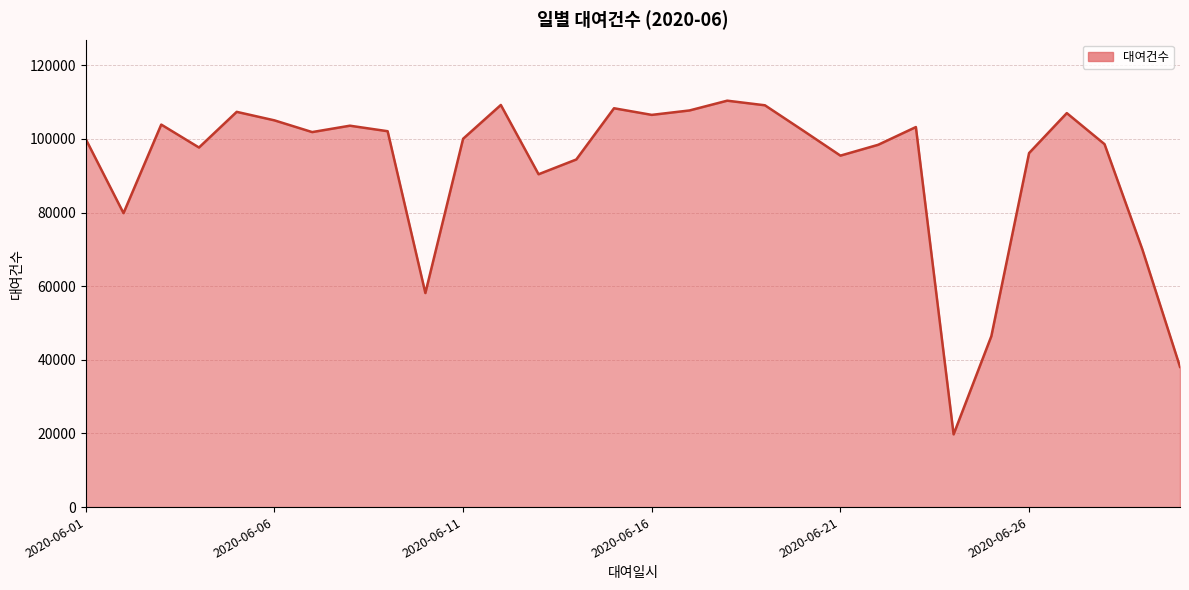

What is the difference between the maximum and minimum values?

90621